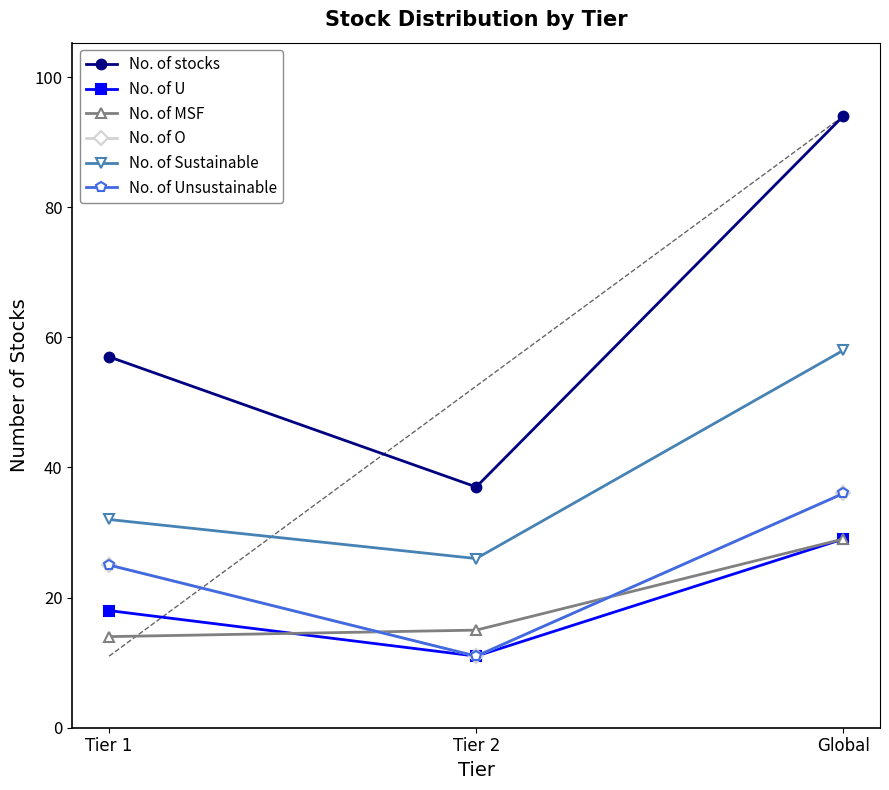

Where is No. of Unsustainable nearest to the value 23?

Tier 1